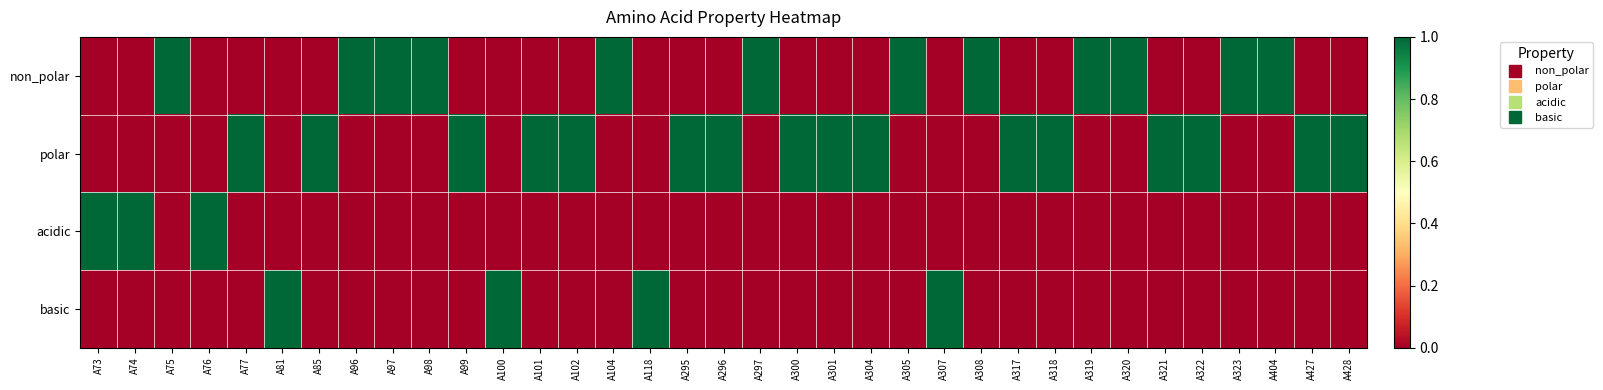

Between A98 and A296, which series saw the biggest shift?

non_polar